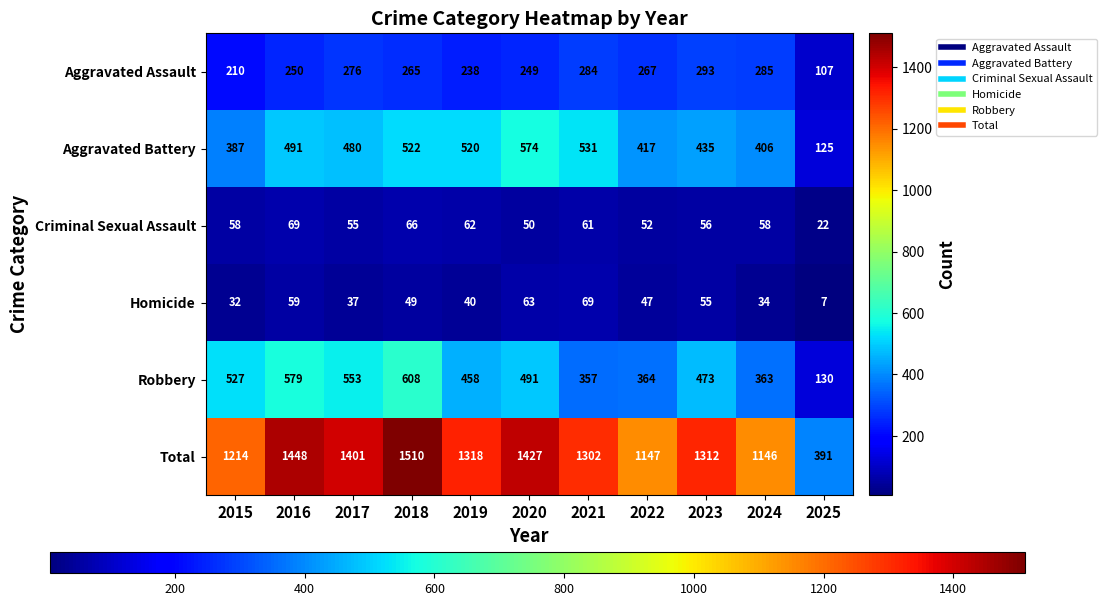

At how many categories does at least one series exceed 293?

11